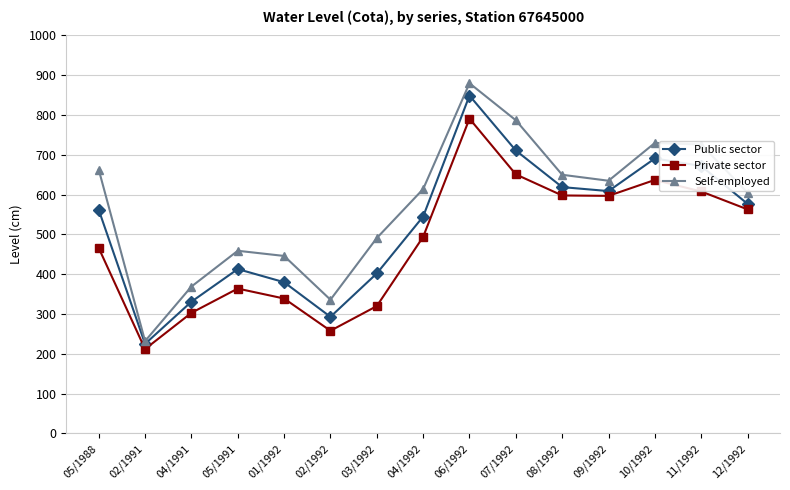

What is the total value across all series at 02/1991?

669